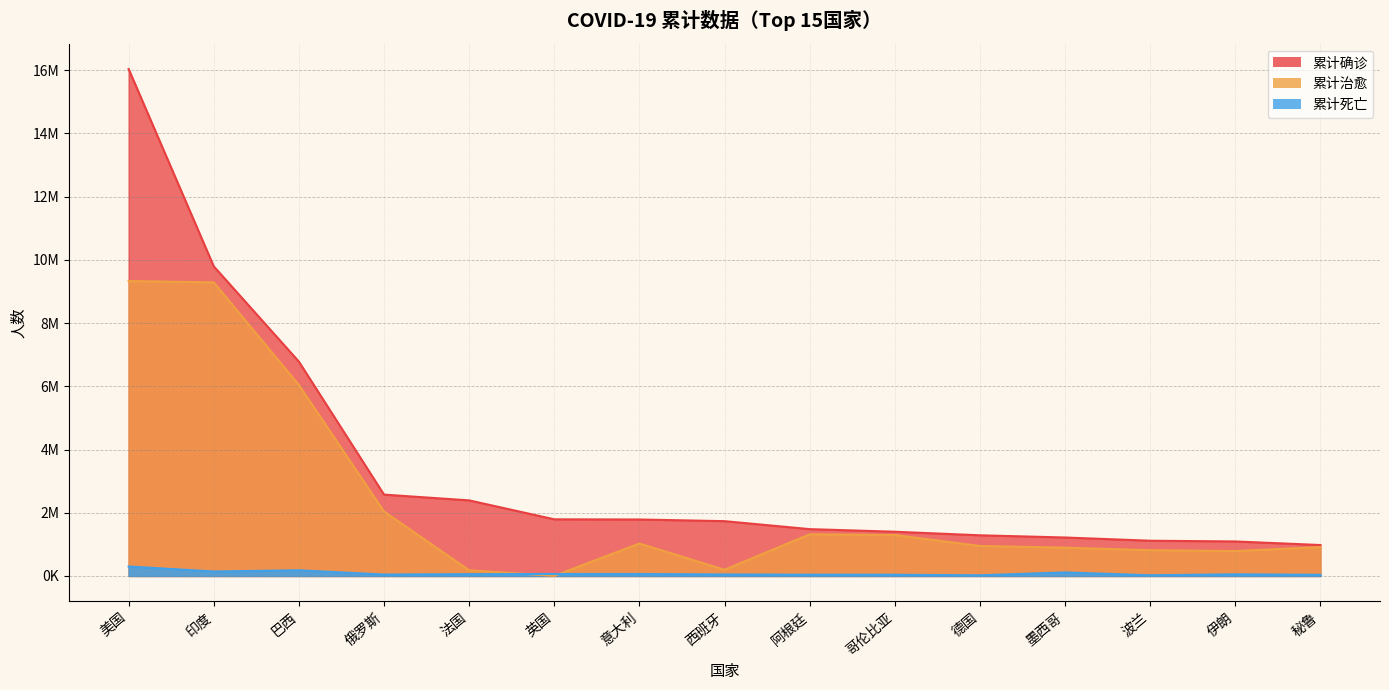

True or false: 累计死亡 has more than 0 points higher than both neighbors.

True